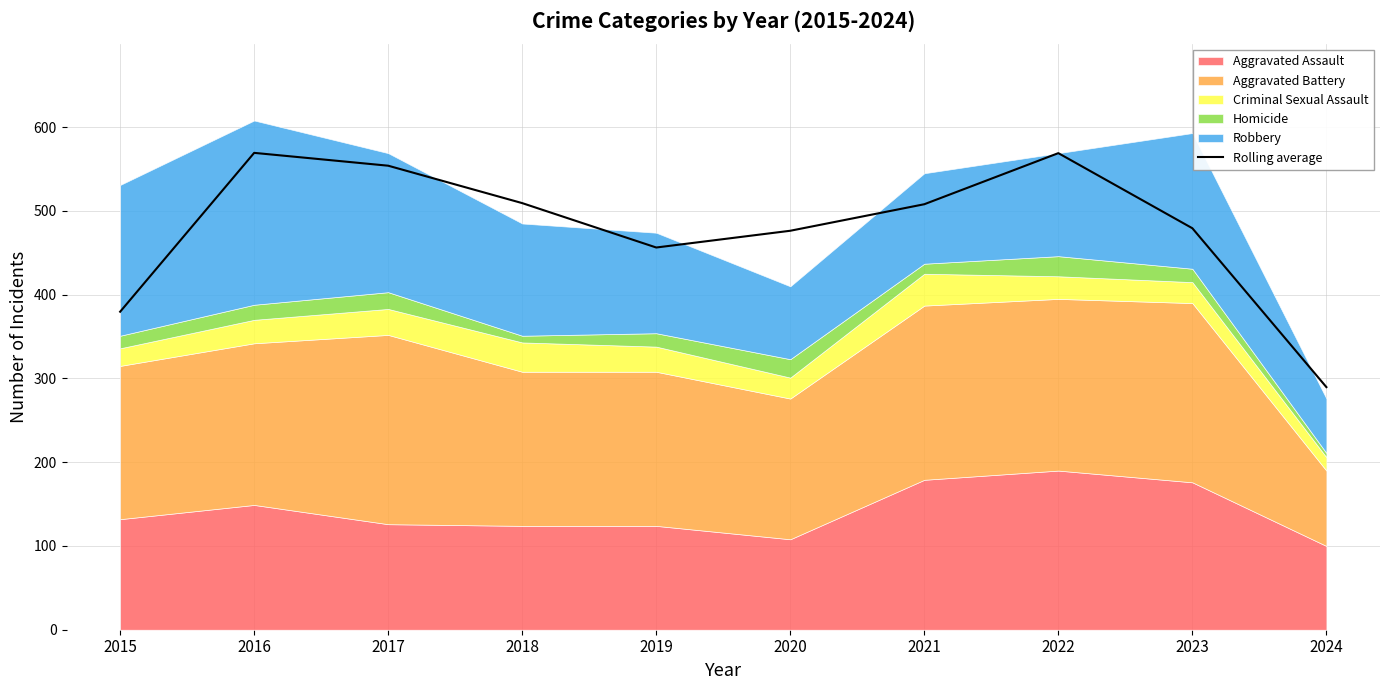

The value at 2016 is 569.3. True or false?

True